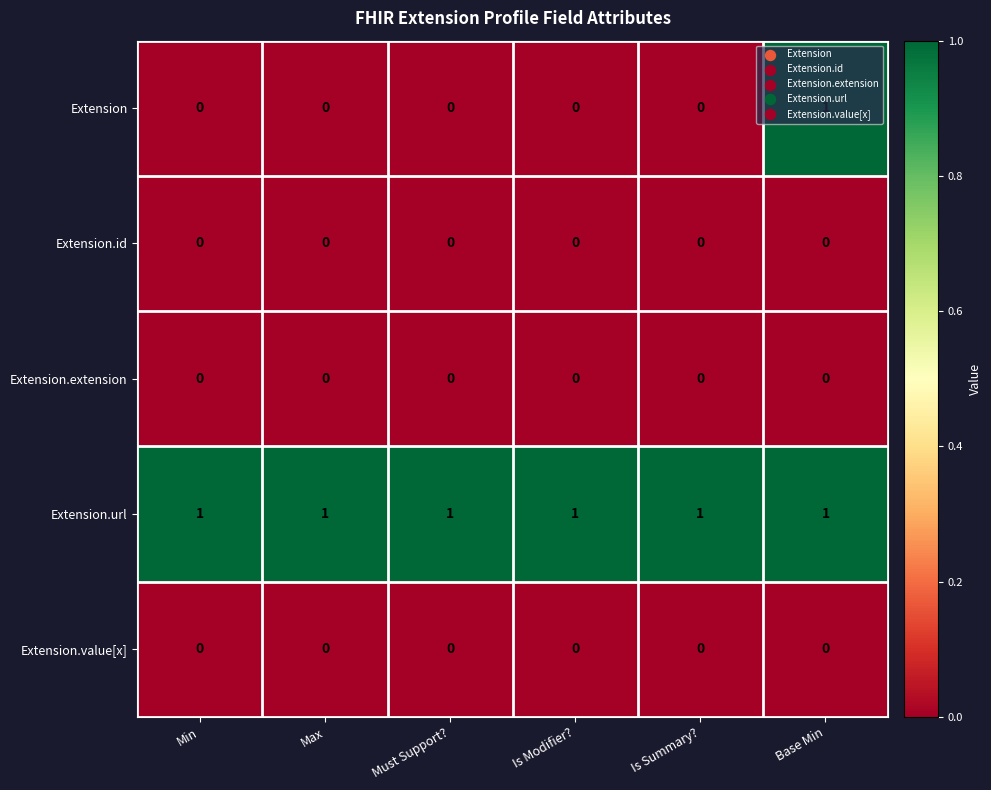

Which series has the largest range (max minus min)?

Extension